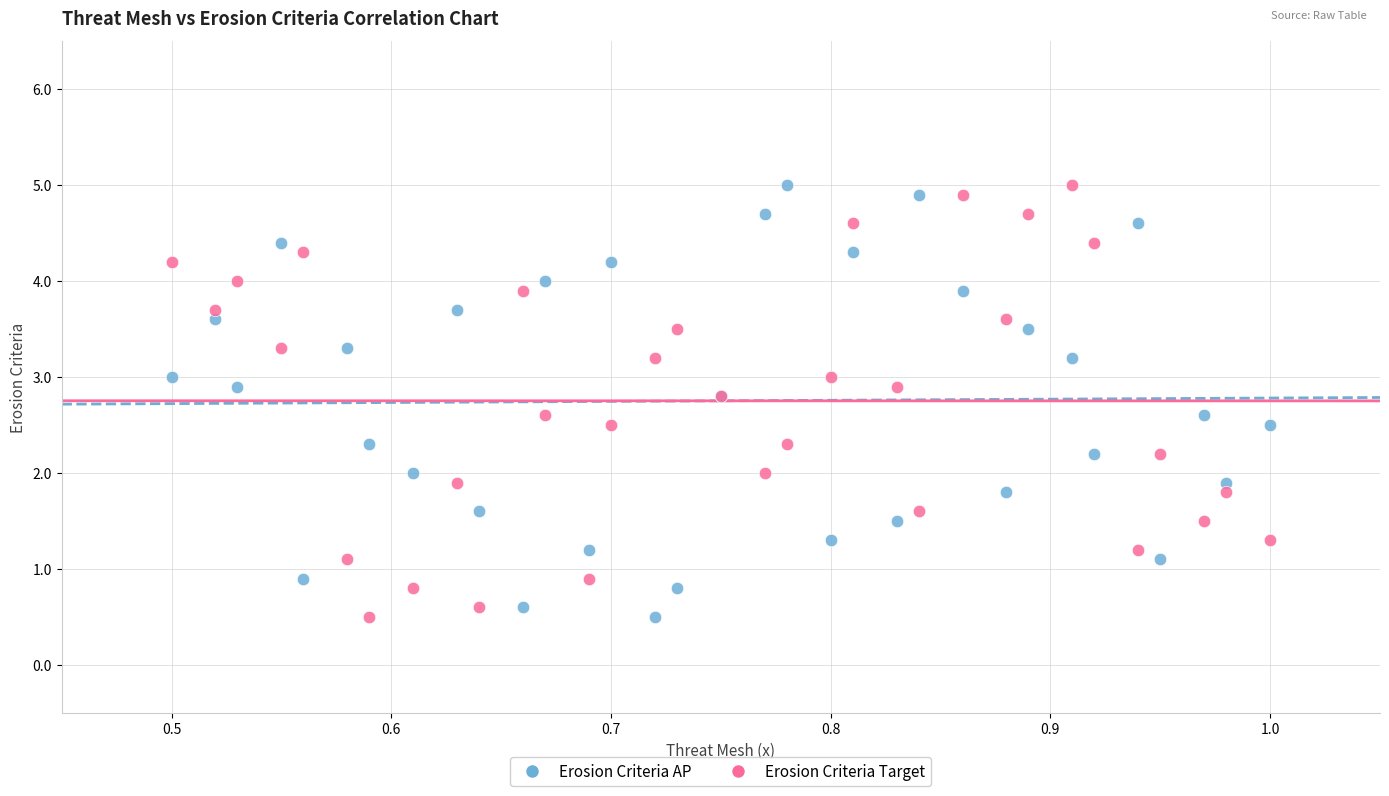

What is the X range (max minus min) for the scatter plot?

0.5